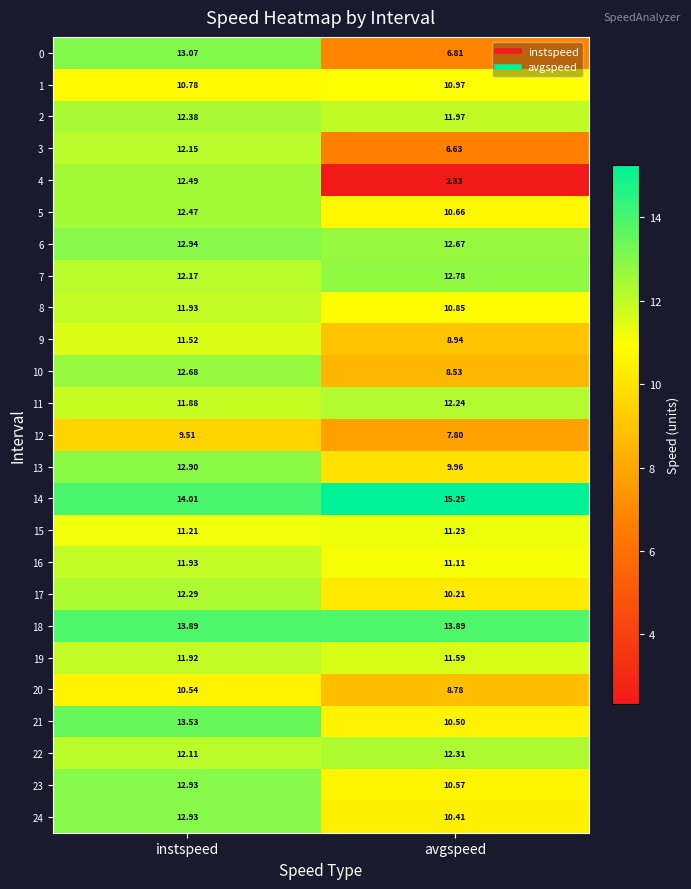

List the labels in order of 5 value, largest first.

instspeed, avgspeed